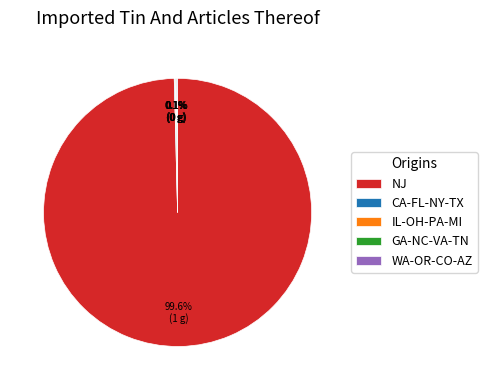

Is NJ the majority of the pie?

Yes